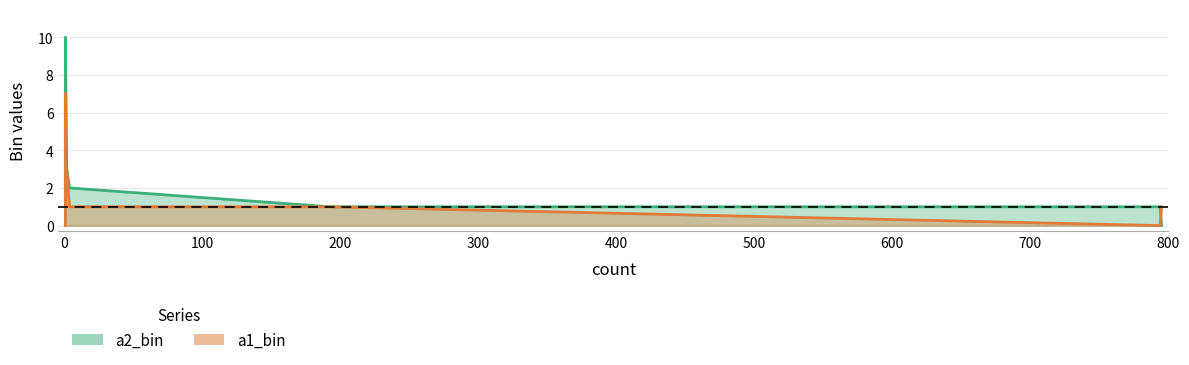

At how many categories does at least one series exceed 1?

9